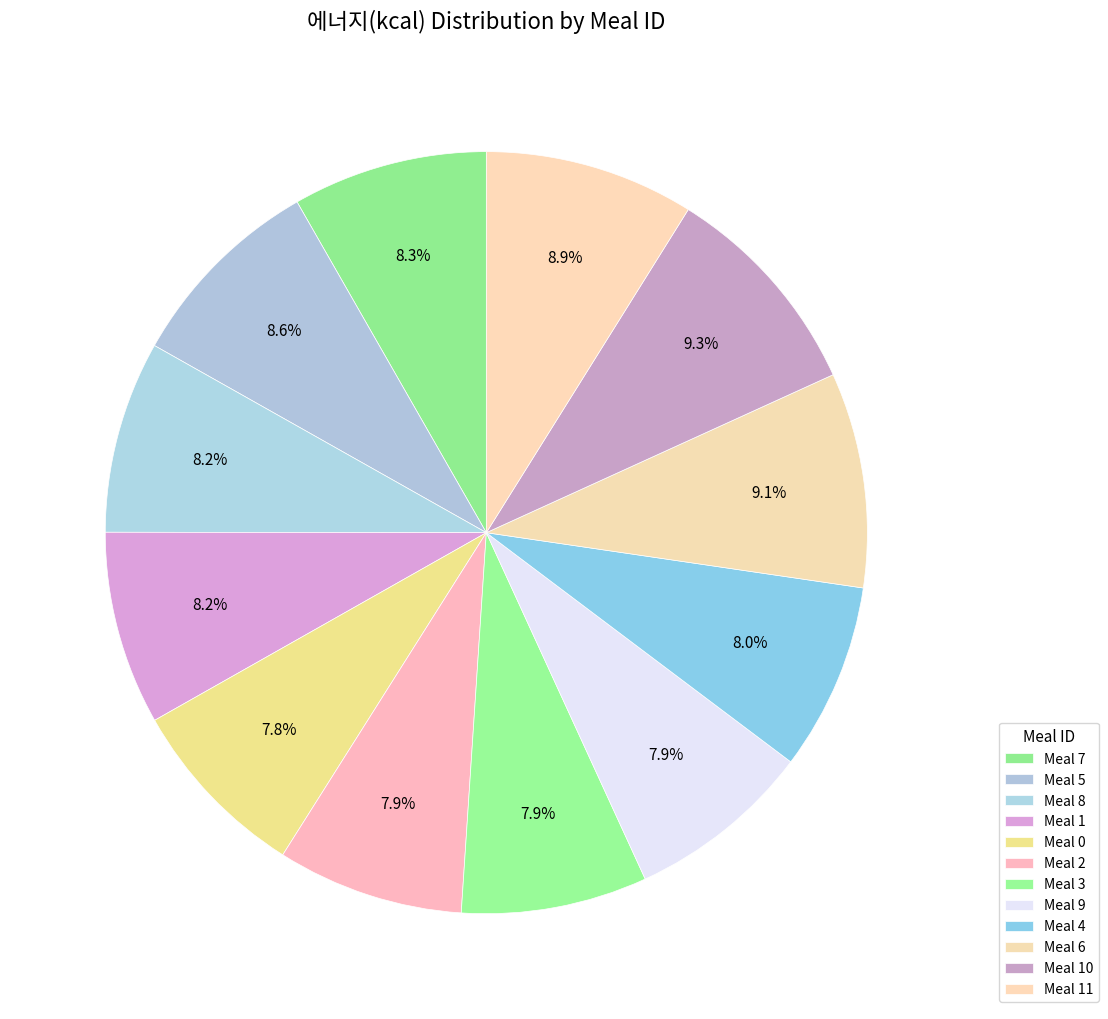

What is the largest slice in the pie chart?

10